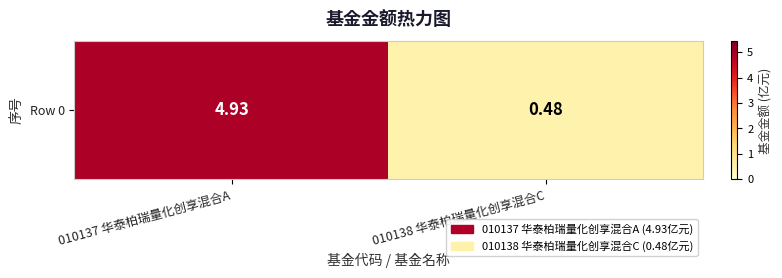

Is it true that the value at 010138 华泰柏瑞量化创享混合C is 0.7?

False